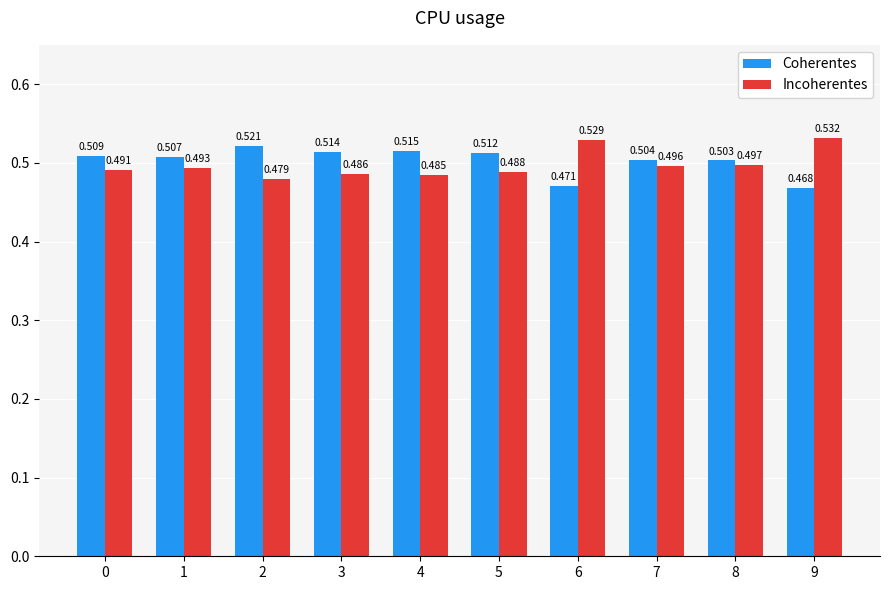

Rank the series by their average value, from highest to lowest.

Coherentes, Incoherentes